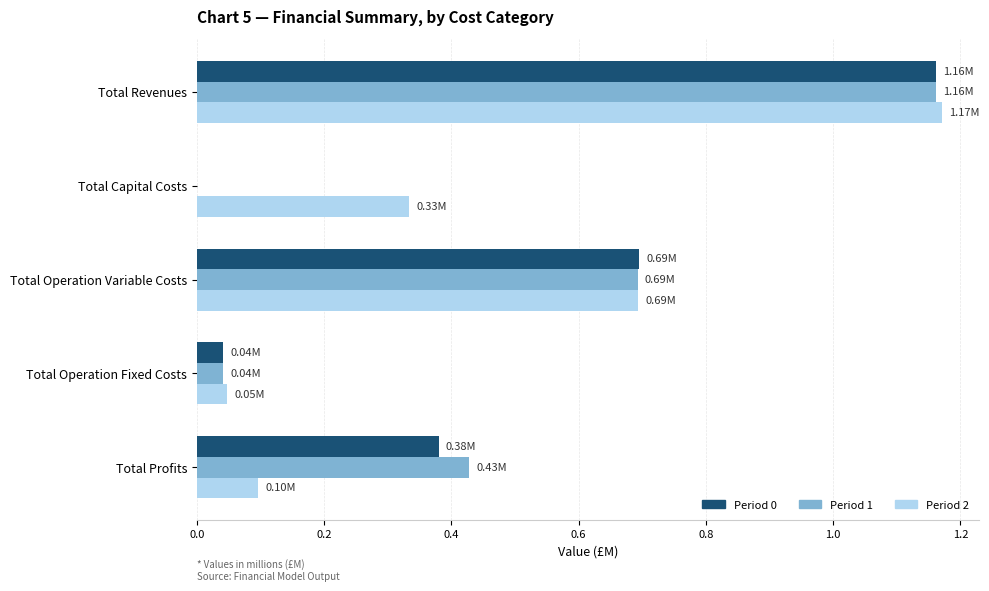

Which category has the highest value across all series?

Total Revenues